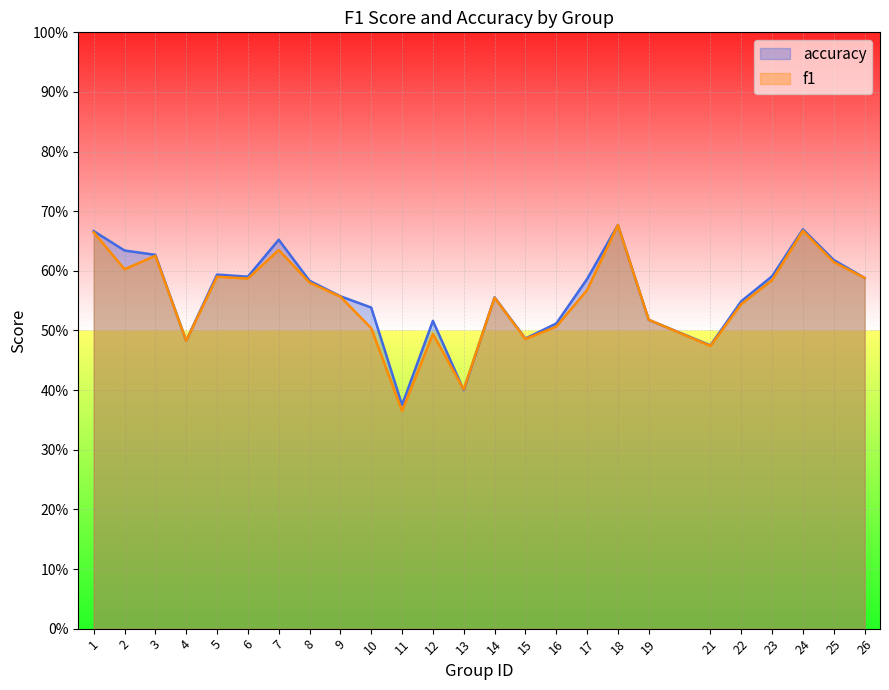

Does the chart display data point markers on the line(s)?

No